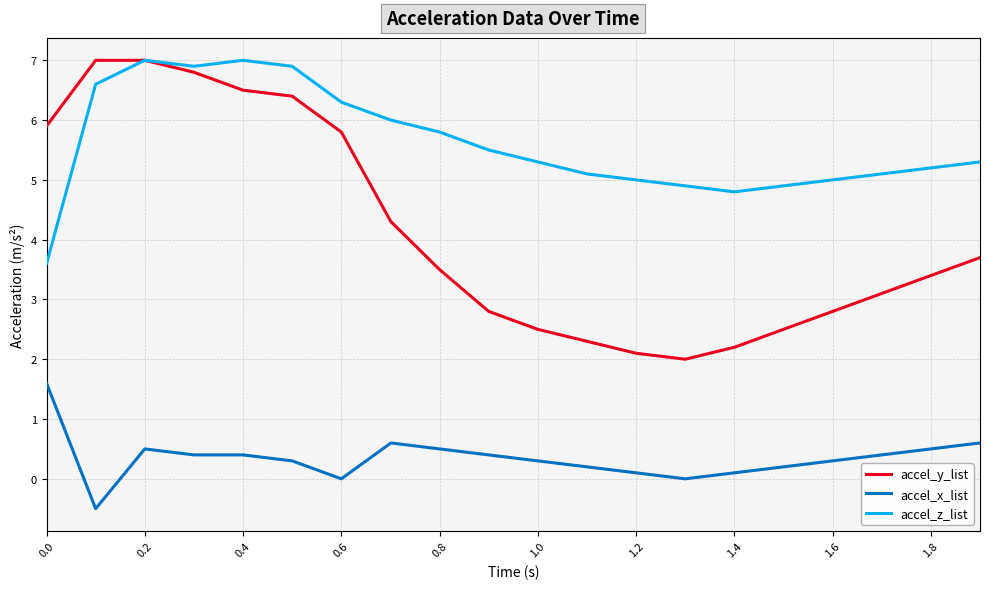

Which series has the widest spread of values?

accel_y_list